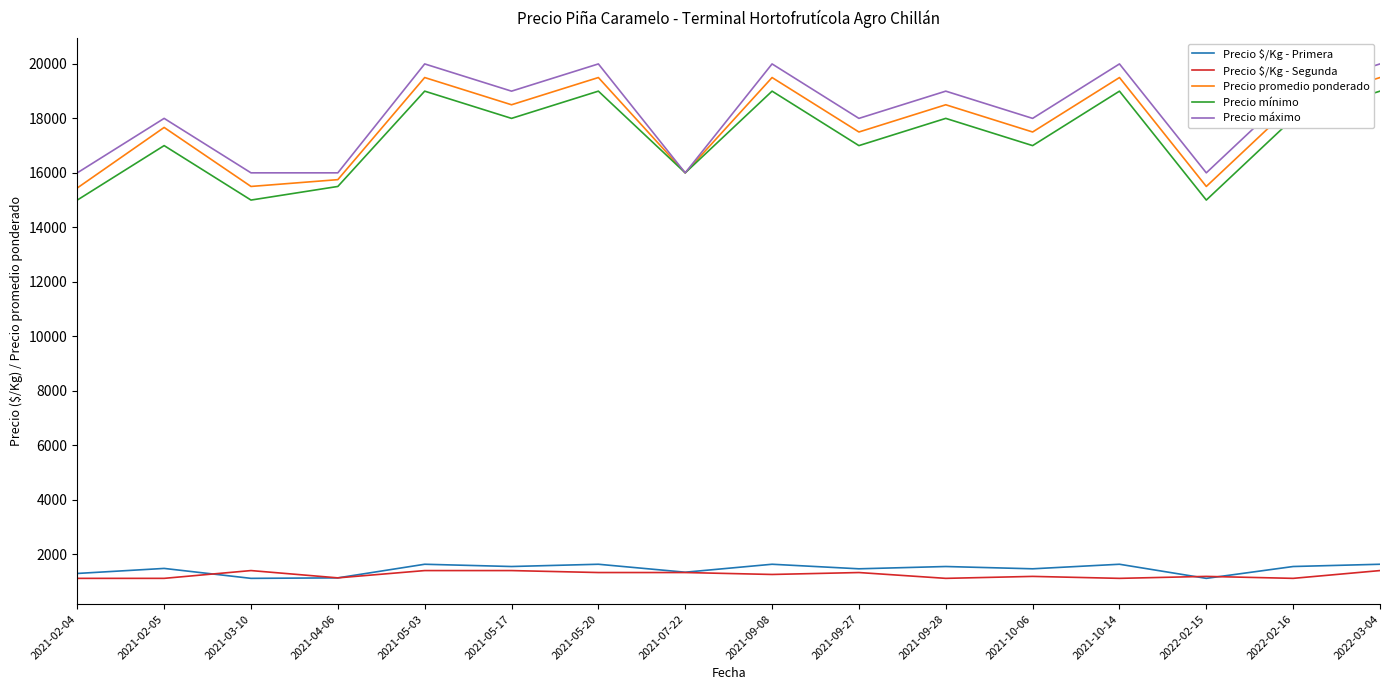

The Precio mínimo series shows 26251 at 2021-03-10. True or false?

False